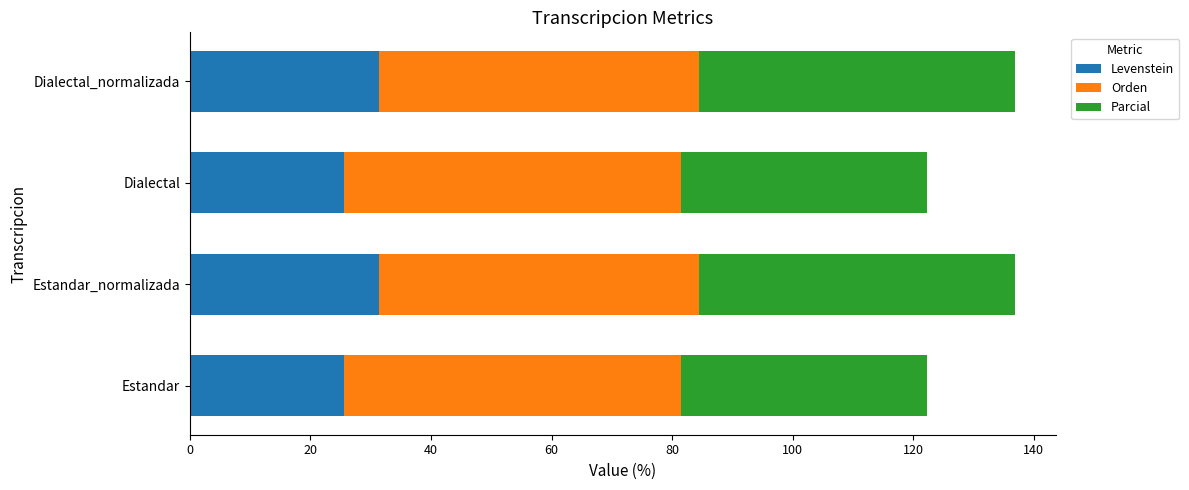

What is the total value across all series at Dialectal?

122.3